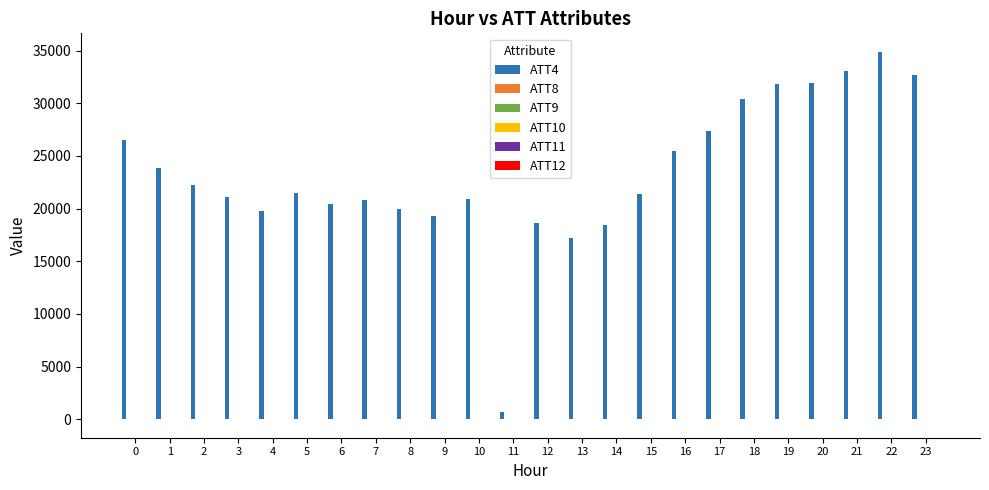

What is the spread (max minus min) of values at 23?

32717.7